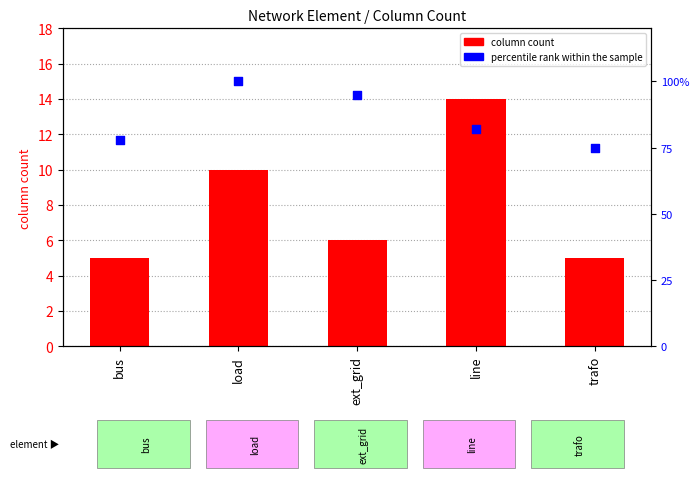

Is the value of column count at line greater than the value of percentile rank within the sample at line?

No